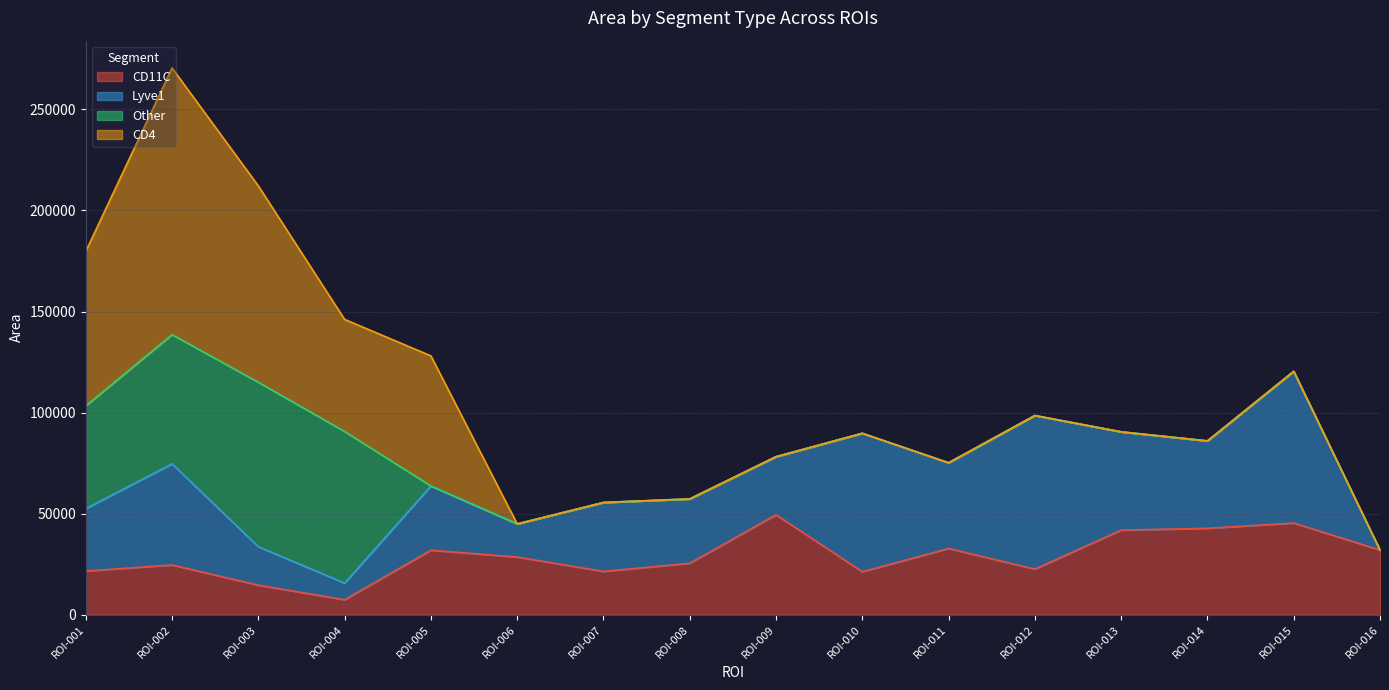

At which label does CD11C first exceed 28547?

ROI-005